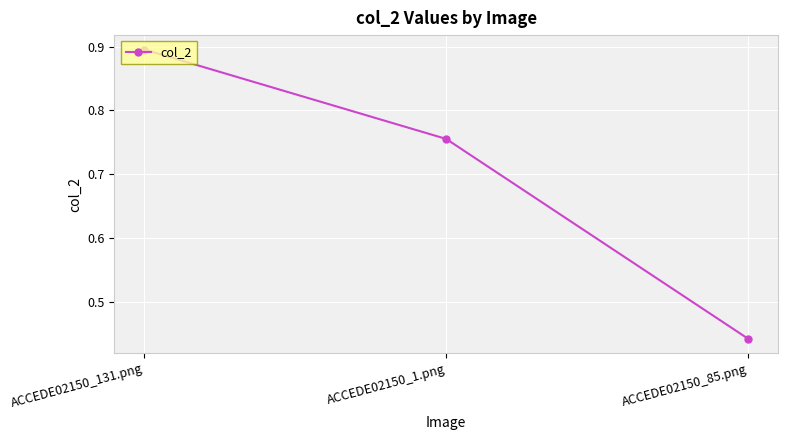

Which label corresponds to the smallest value in the chart?

ACCEDE02150_85.png